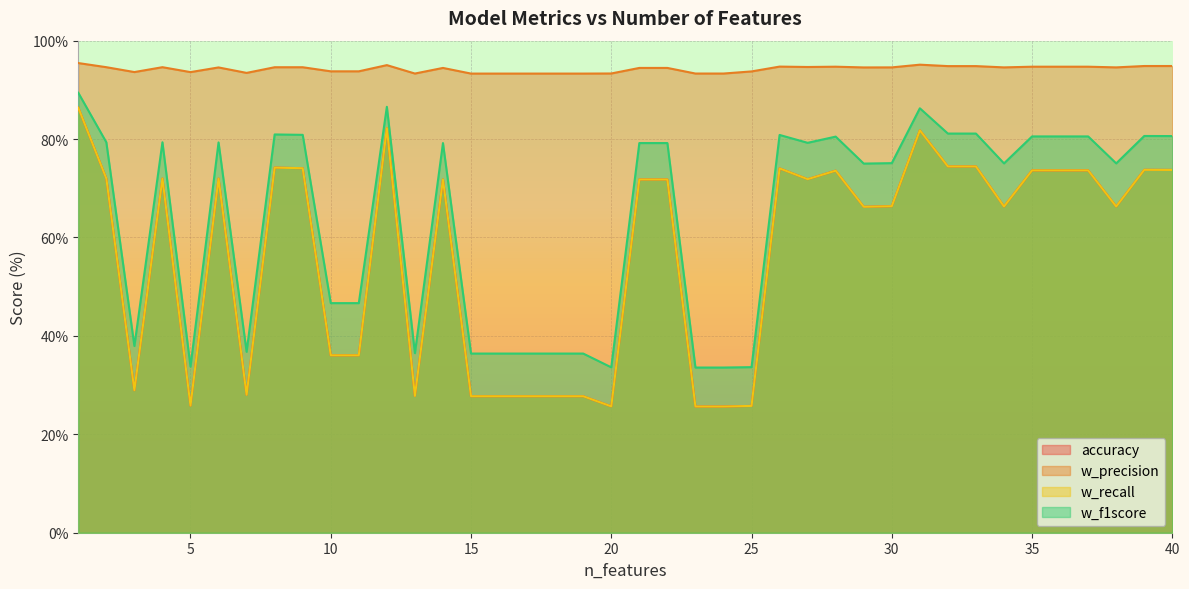

Reading right to left, transcribe all the data shown in this chart.

accuracy: 73.7	73.8	66.3	73.6	73.6	73.6	66.3	74.4	74.4	81.8	66.4	66.2	73.6	71.8	74.0	25.8	25.6	25.6	71.8	71.8	25.7	27.7	27.7	27.7	27.7	27.7	71.8	27.8	82.2	36.1	36.1	74.1	74.2	28.0	72.0	25.8	72.0	29.0	72.0	86.4
w_precision: 94.8	94.8	94.6	94.7	94.7	94.7	94.6	94.8	94.8	95.1	94.6	94.6	94.7	94.7	94.7	93.8	93.3	93.3	94.5	94.5	93.3	93.3	93.3	93.3	93.3	93.3	94.5	93.3	95.0	93.8	93.8	94.6	94.6	93.5	94.6	93.6	94.6	93.6	94.6	95.5
w_recall: 73.7	73.8	66.3	73.6	73.6	73.6	66.3	74.4	74.4	81.8	66.4	66.2	73.6	71.8	74.0	25.8	25.6	25.6	71.8	71.8	25.7	27.7	27.7	27.7	27.7	27.7	71.8	27.8	82.2	36.1	36.1	74.1	74.2	28.0	72.0	25.8	72.0	29.0	72.0	86.4
w_f1score: 80.6	80.6	75.1	80.5	80.5	80.5	75.1	81.1	81.1	86.3	75.1	75.0	80.5	79.2	80.8	33.6	33.6	33.6	79.2	79.2	33.6	36.4	36.4	36.4	36.4	36.4	79.2	36.5	86.6	46.7	46.7	80.9	80.9	36.8	79.3	33.8	79.3	38.0	79.3	89.4